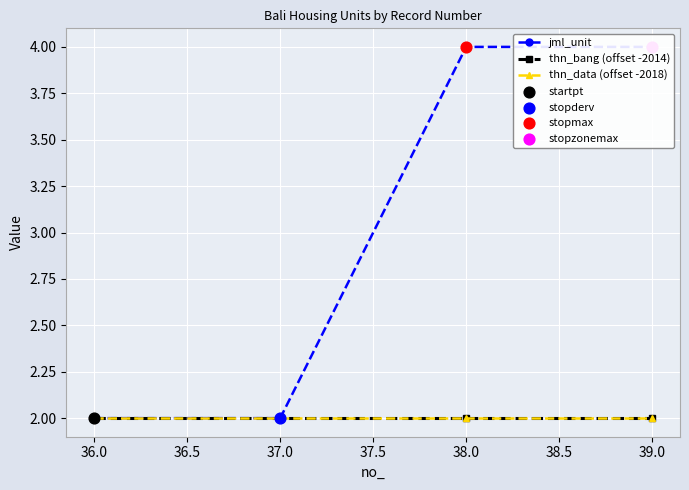

Which series reaches the minimum Y coordinate?

jml_unit